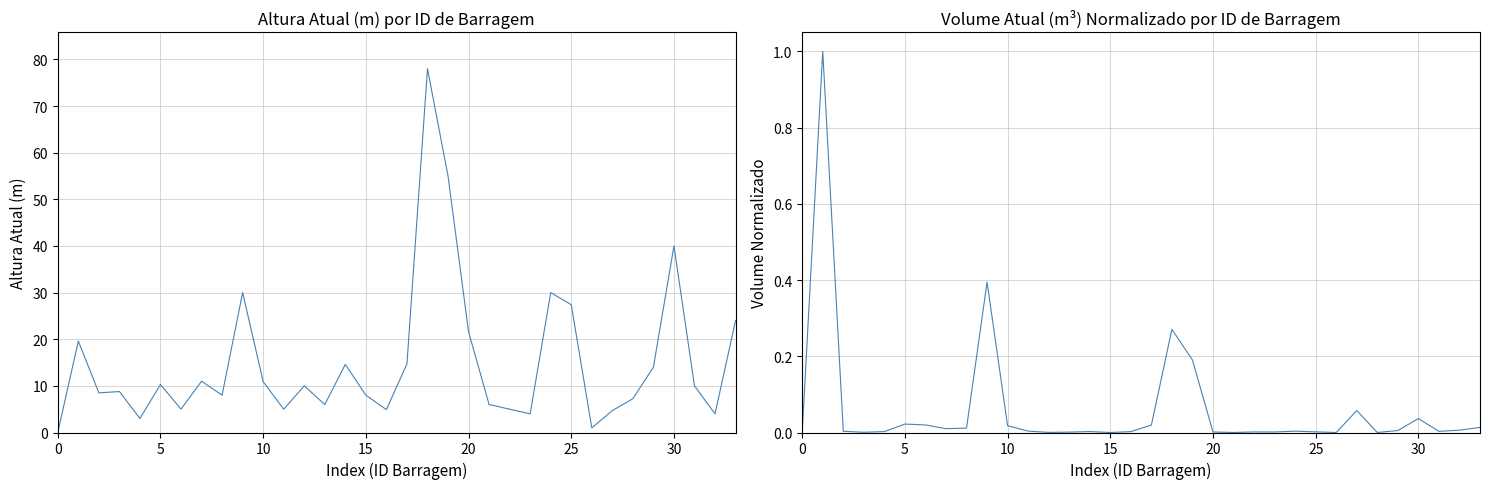

What is the difference between the Altura Atual(m) values at 12 and 10?

0.9